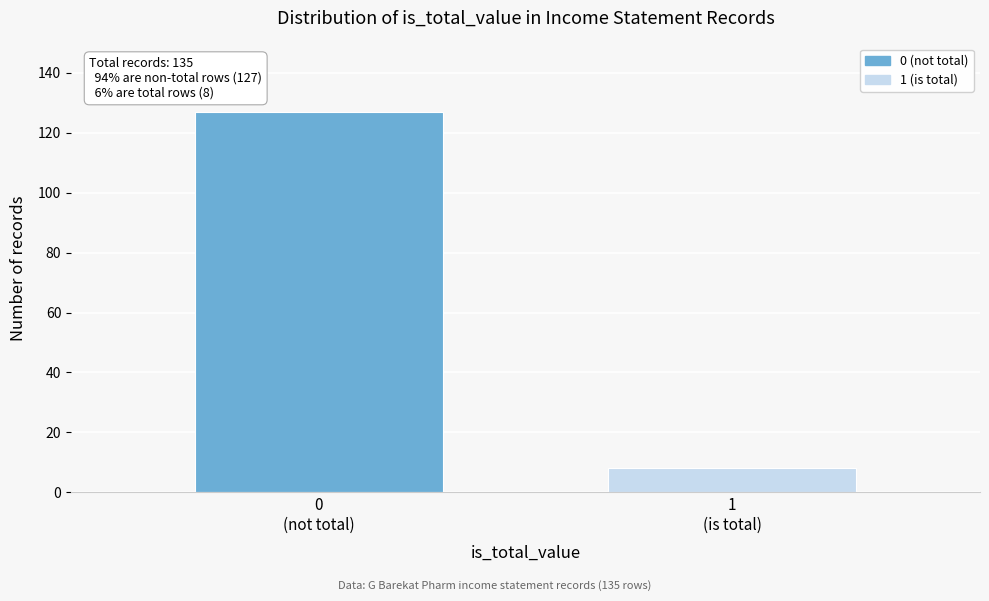

Reading left to right, list all the values displayed in this chart.

127	8